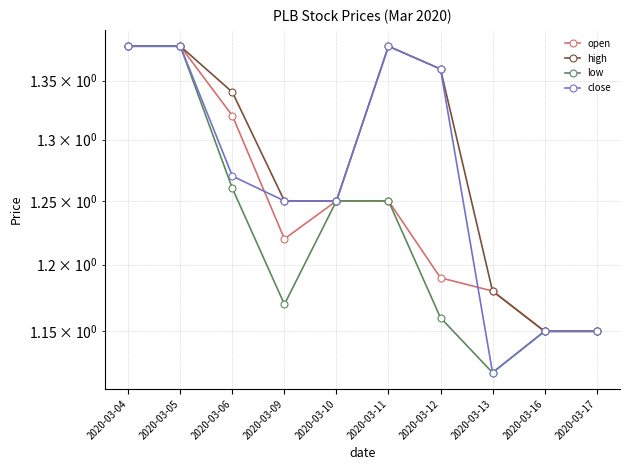

What is the difference between the highest and lowest values at 2020-03-09?

0.1